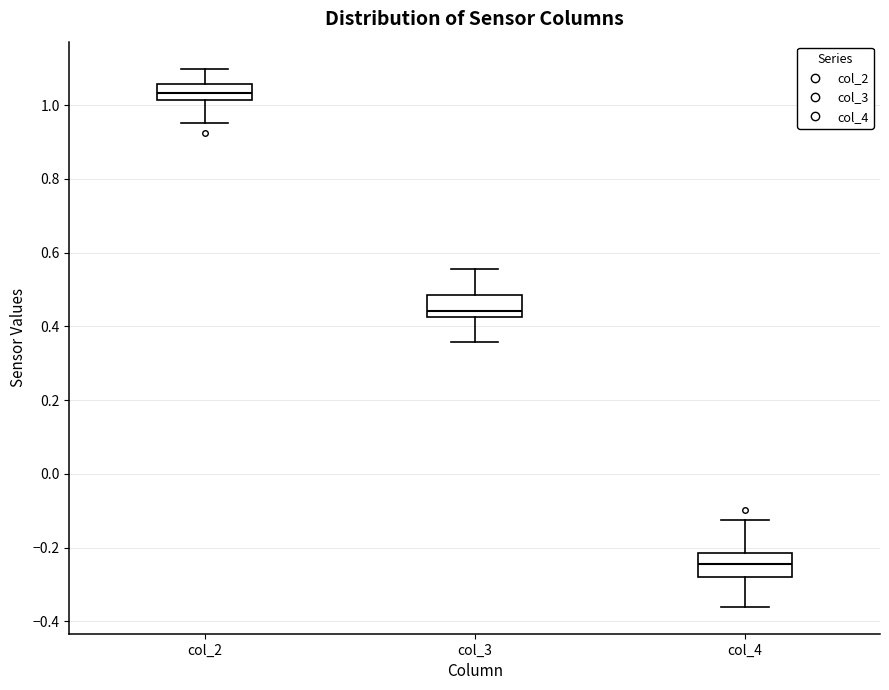

Which box's median line is the lowest?

col_4